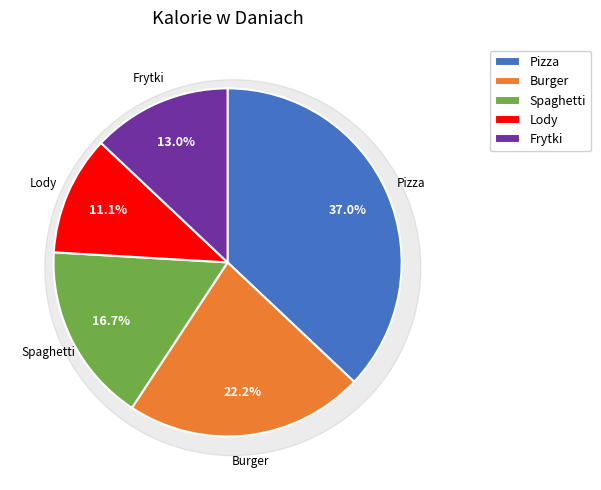

To the nearest percent, what is the combined percentage of Lody and Frytki?

24%